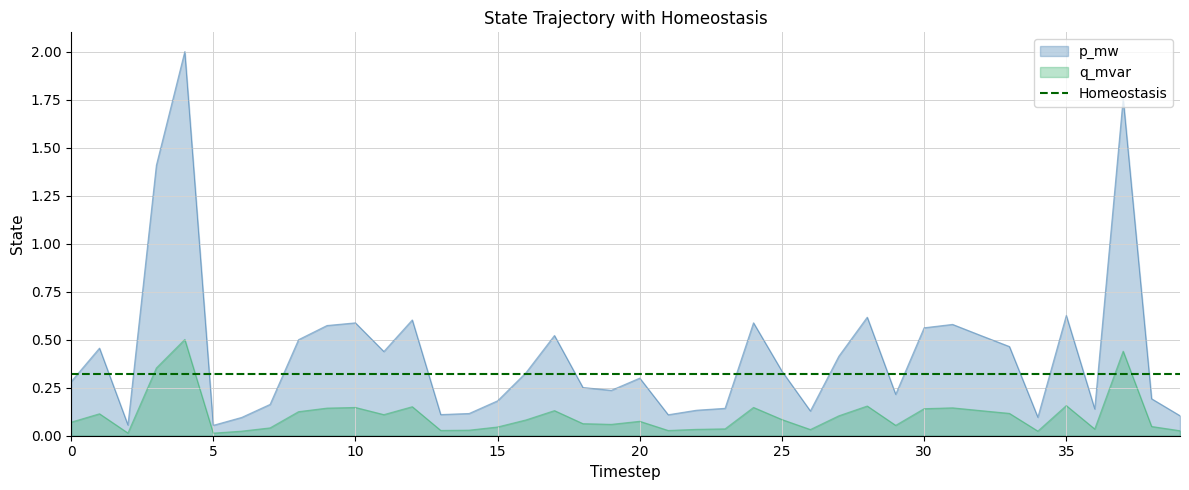

Reading left to right, extract all data points from this chart.

p_mw: 0.3	0.5	0.1	1.4	2.0	0.1	0.1	0.2	0.5	0.6	0.6	0.4	0.6	0.1	0.1	0.2	0.3	0.5	0.3	0.2	0.3	0.1	0.1	0.1	0.6	0.3	0.1	0.4	0.6	0.2	0.6	0.6	0.5	0.5	0.1	0.6	0.1	1.8	0.2	0.1
q_mvar: 0.1	0.1	0.0	0.4	0.5	0.0	0.0	0.0	0.1	0.1	0.1	0.1	0.2	0.0	0.0	0.0	0.1	0.1	0.1	0.1	0.1	0.0	0.0	0.0	0.1	0.1	0.0	0.1	0.2	0.1	0.1	0.1	0.1	0.1	0.0	0.2	0.0	0.4	0.0	0.0